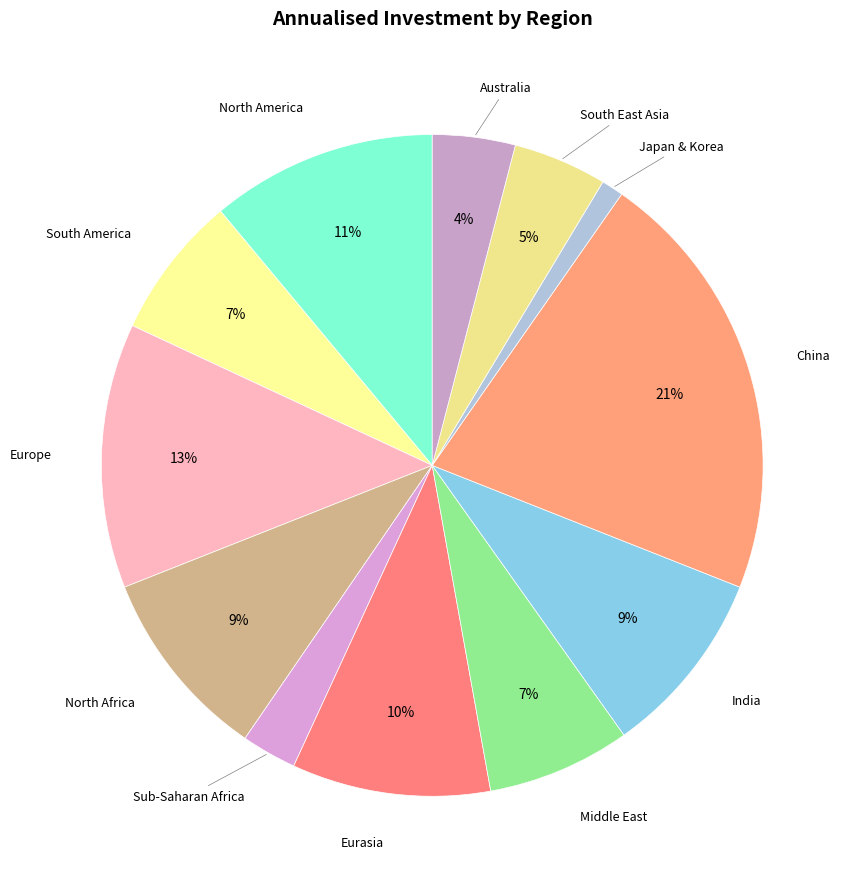

Combined, do Europe and South East Asia account for over 50%?

No